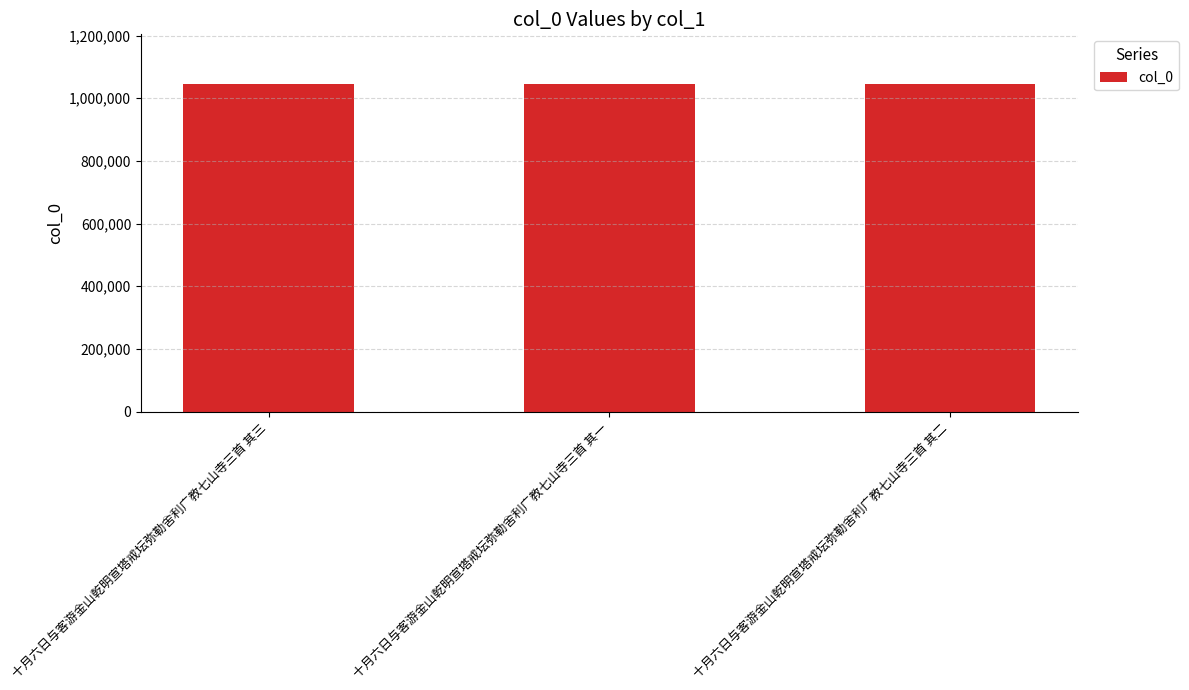

Approximately how many times larger is the value at 十月六日与客游金山乾明宣塔戒坛弥勒舍利广教七山寺三首 其二 compared to 十月六日与客游金山乾明宣塔戒坛弥勒舍利广教七山寺三首 其三?

1.0